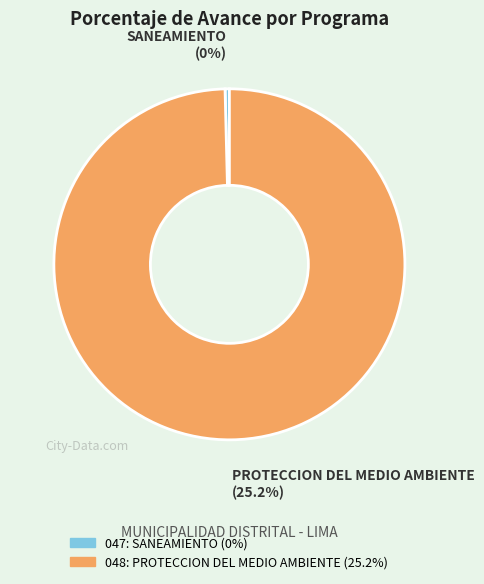

What is the majority slice?

048: PROTECCION DEL MEDIO AMBIENTE